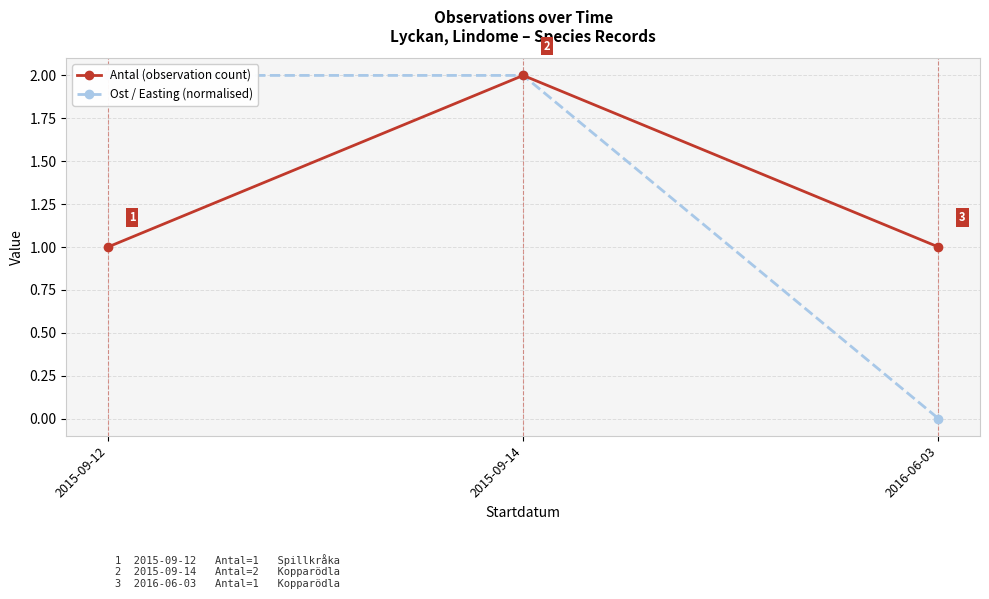

What is the total value across all series at 2016-06-03?

1.0